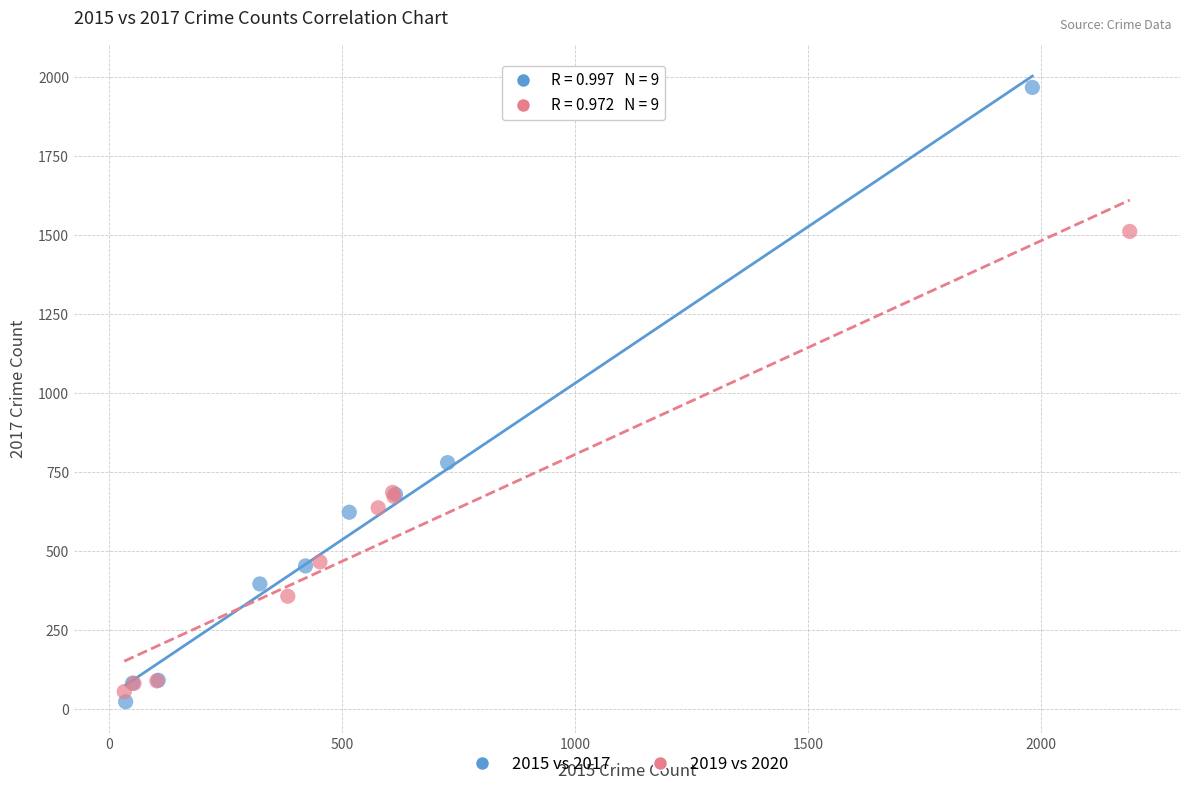

Which series has the widest spread of Y values?

2015 vs 2017